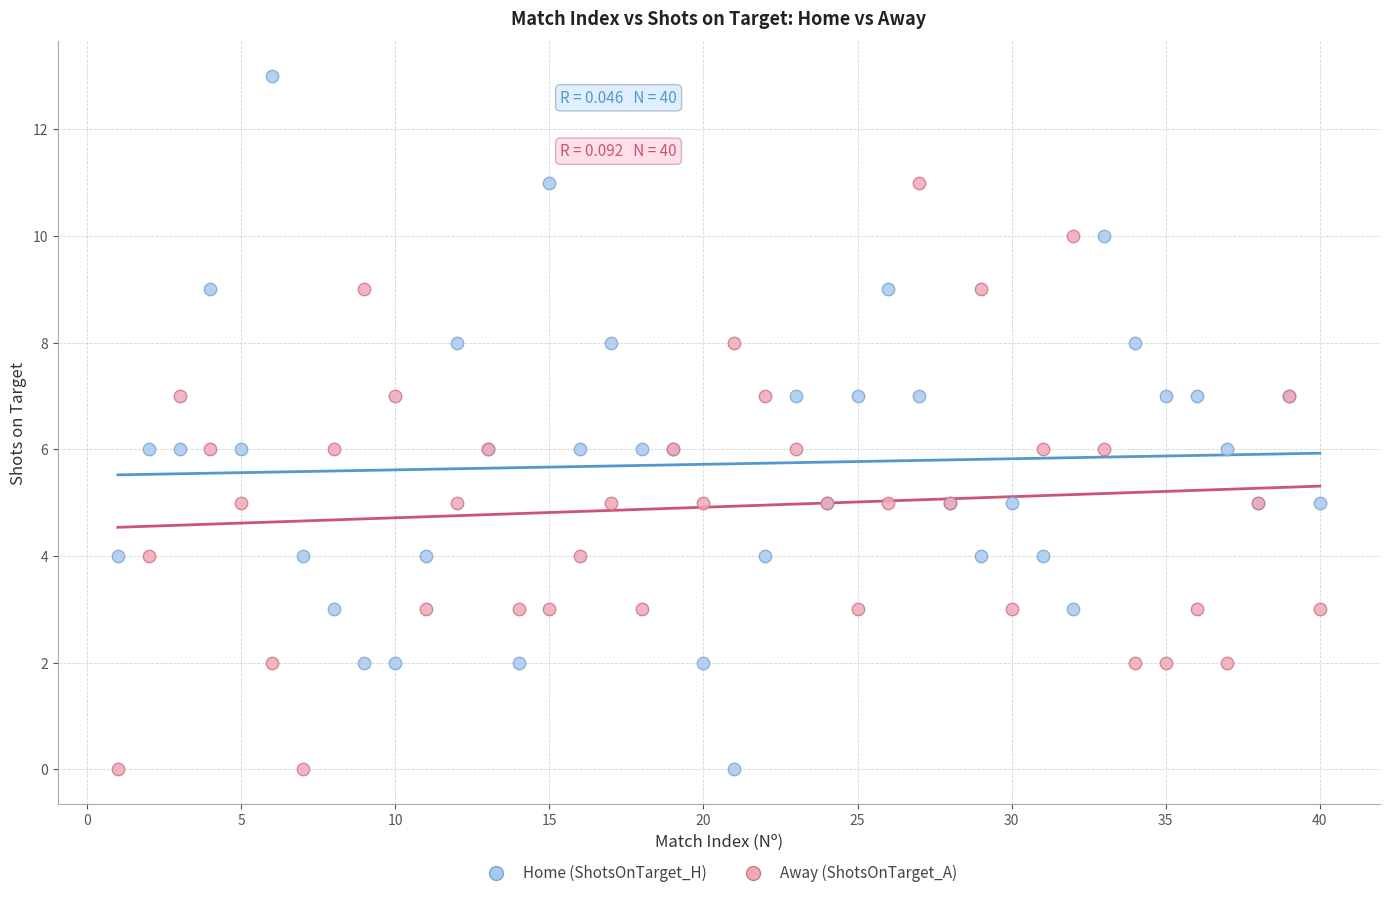

Which series reaches the maximum Y coordinate?

Home (ShotsOnTarget_H)